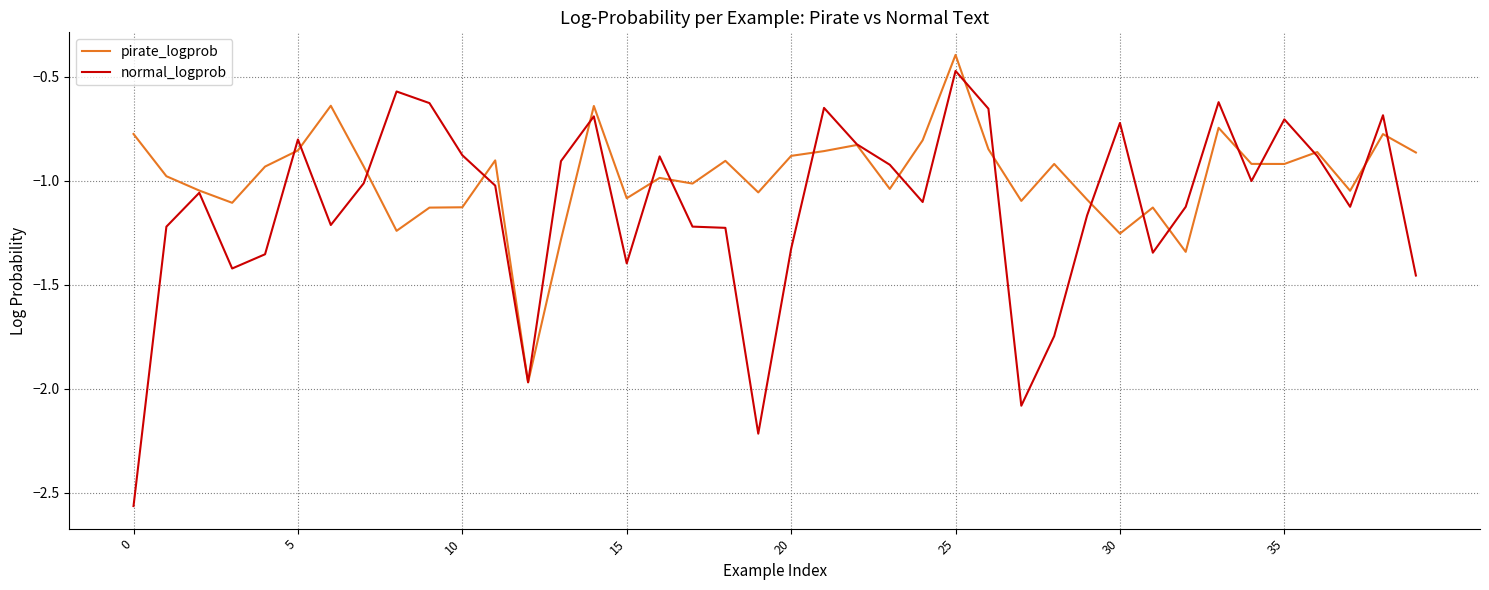

What is the greatest value displayed?

-0.4